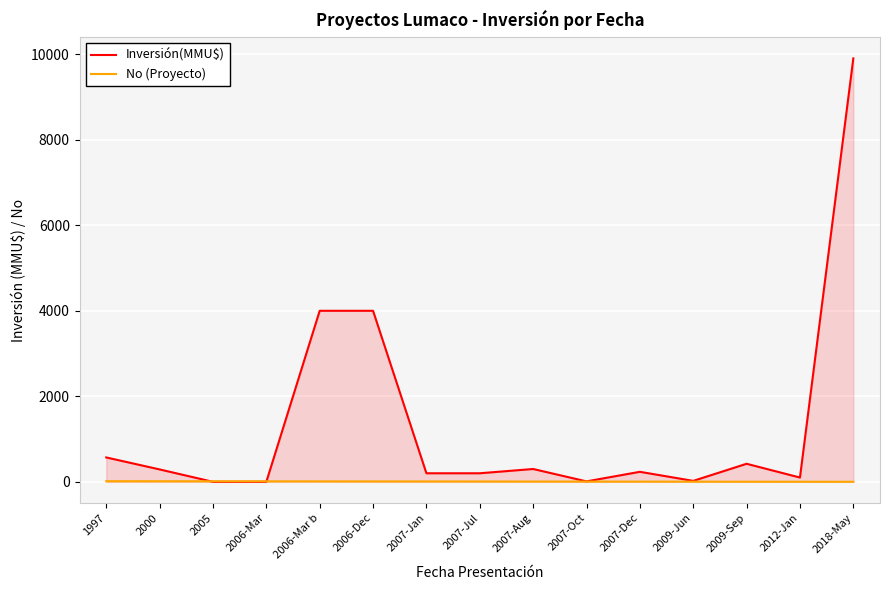

True or false: No (Proyecto) has more than 2 interior local peaks.

False